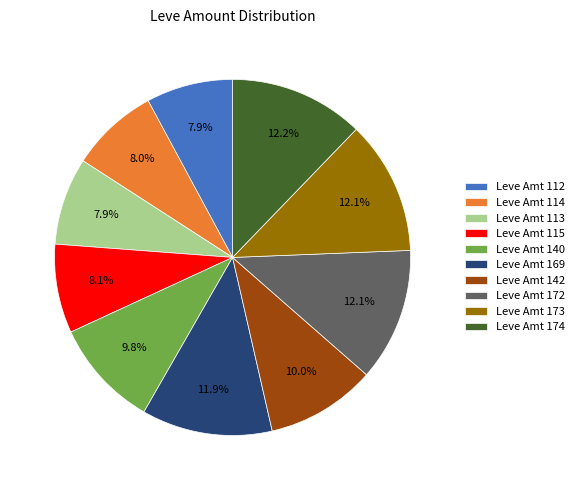

Between Leve Amt 113 and Leve Amt 142, which is larger?

Leve Amt 142